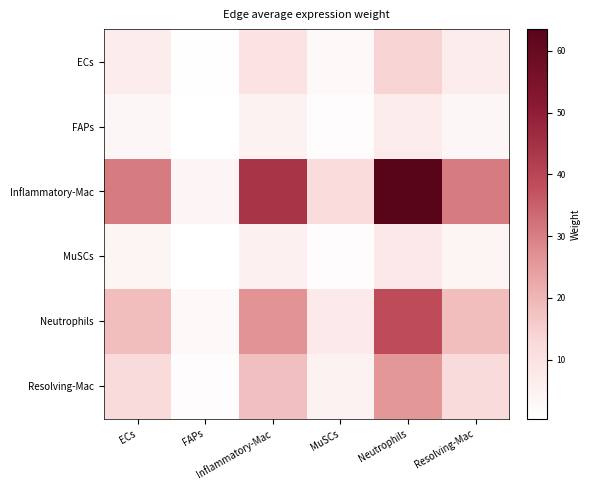

Between ECs and Resolving-Mac, which is larger?

Resolving-Mac